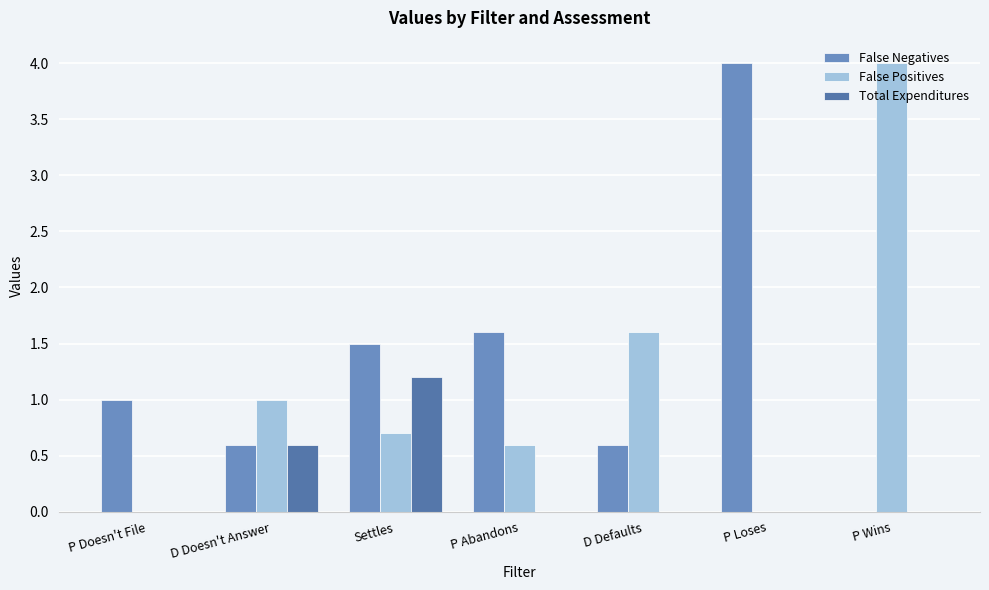

What is the average value of the False Negatives series?

1.3